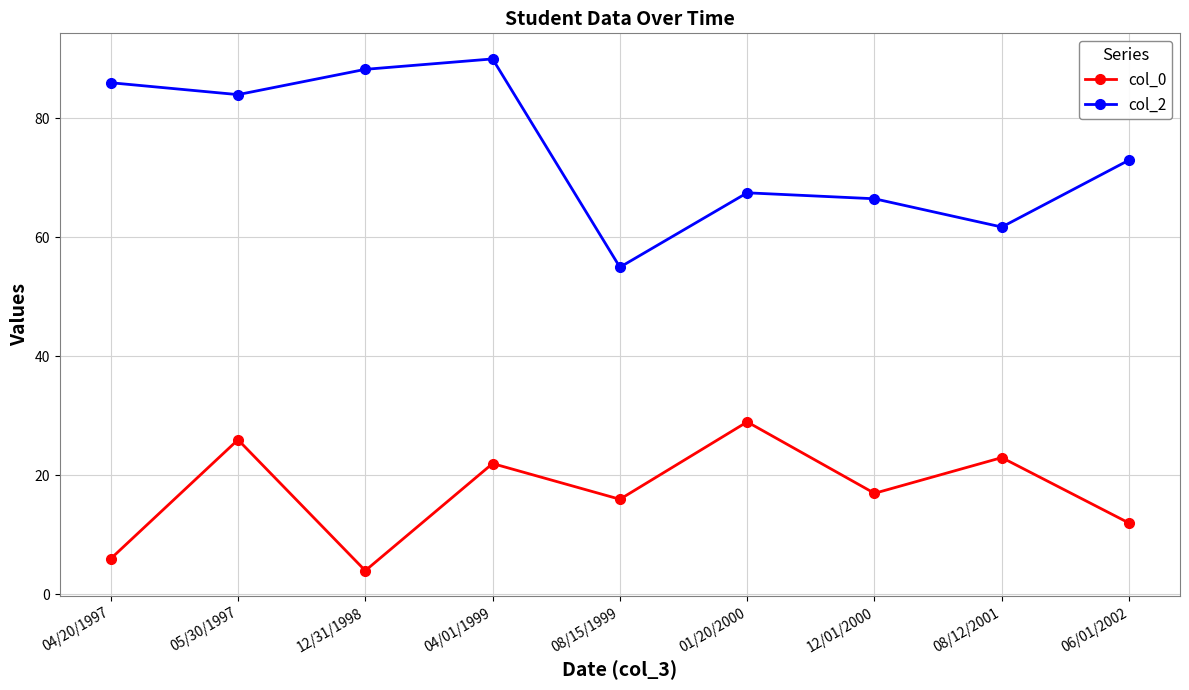

Read the col_2 value at 06/01/2002.

73.0